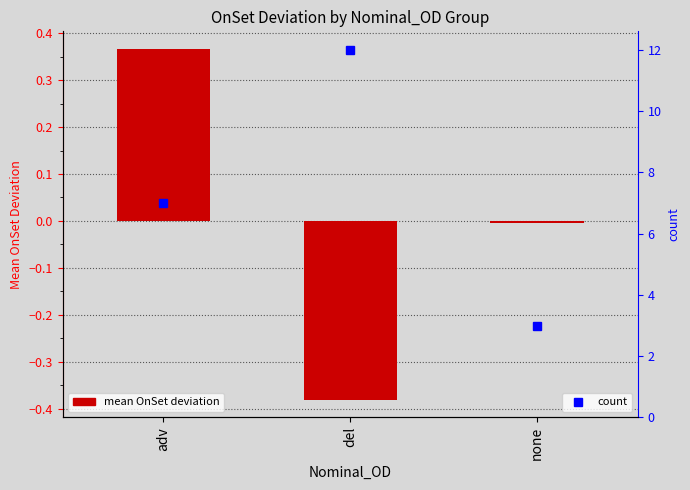

How many categories are shown in the chart?

3